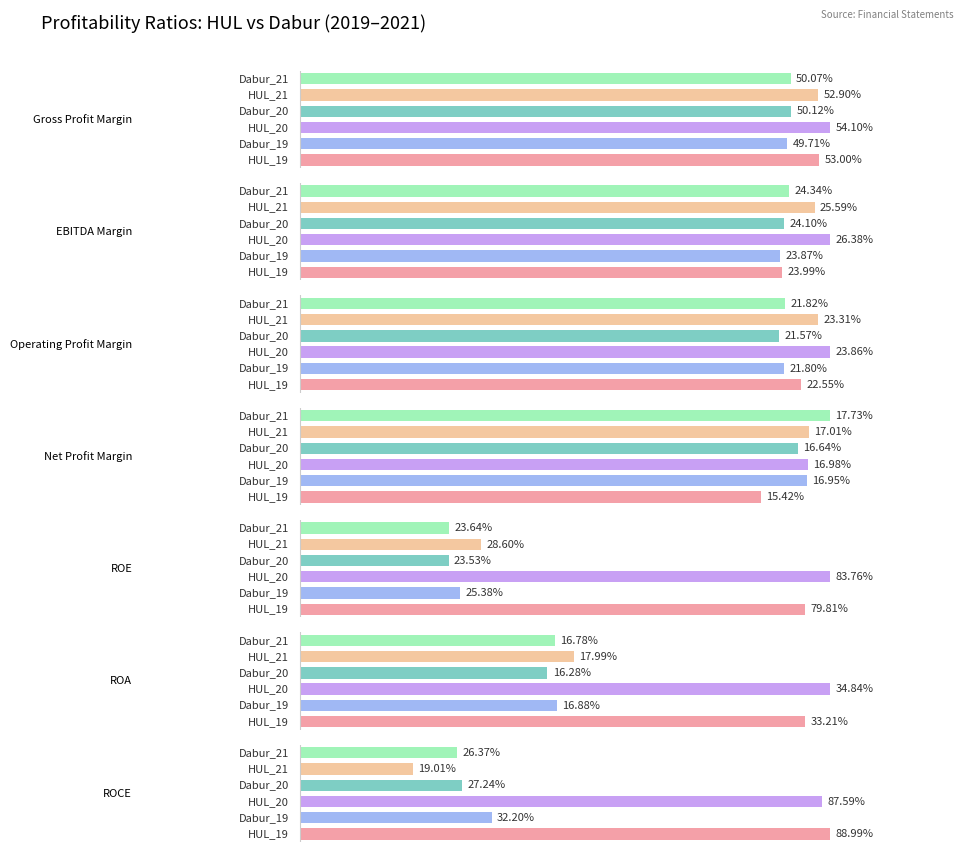

What is the label of the 6th bar from the left?

ROA